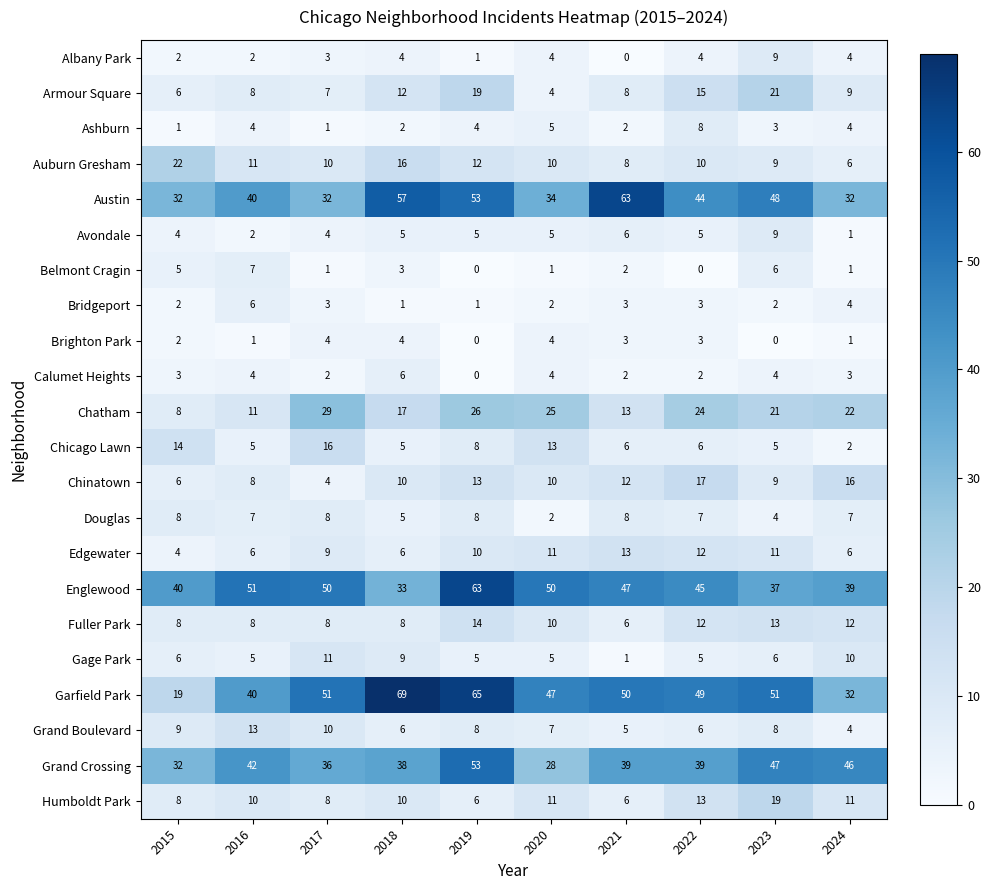

Which category has the highest value in the Chinatown series?

2022